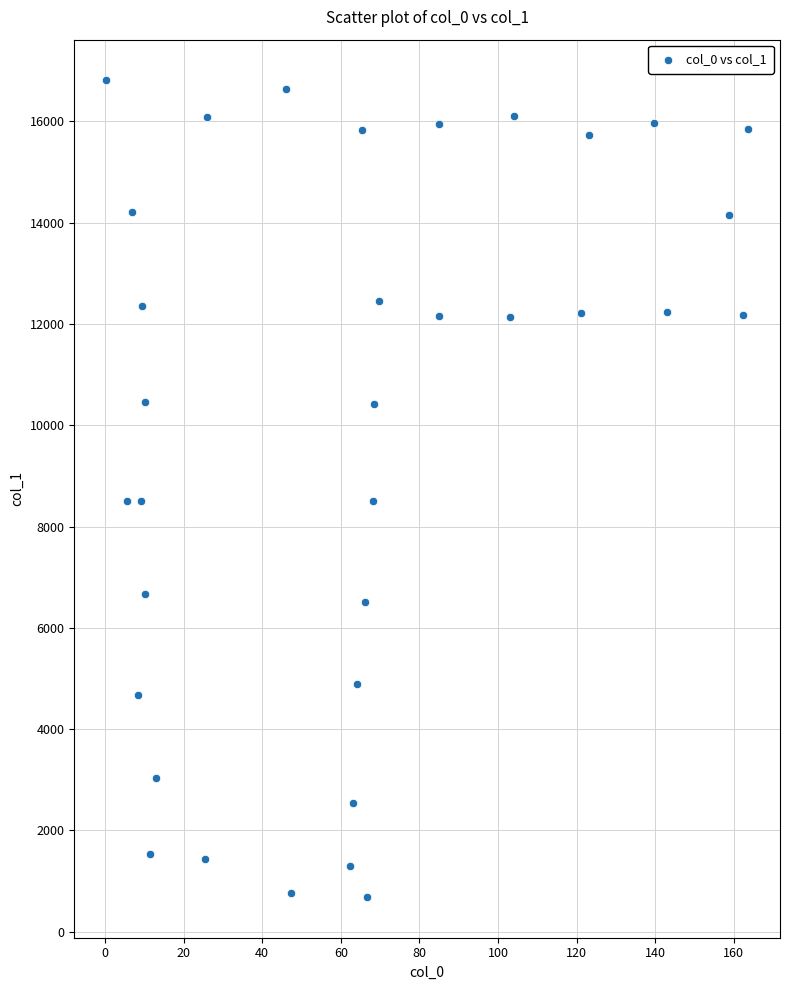

What is the range of X values (max minus min)?

163.2